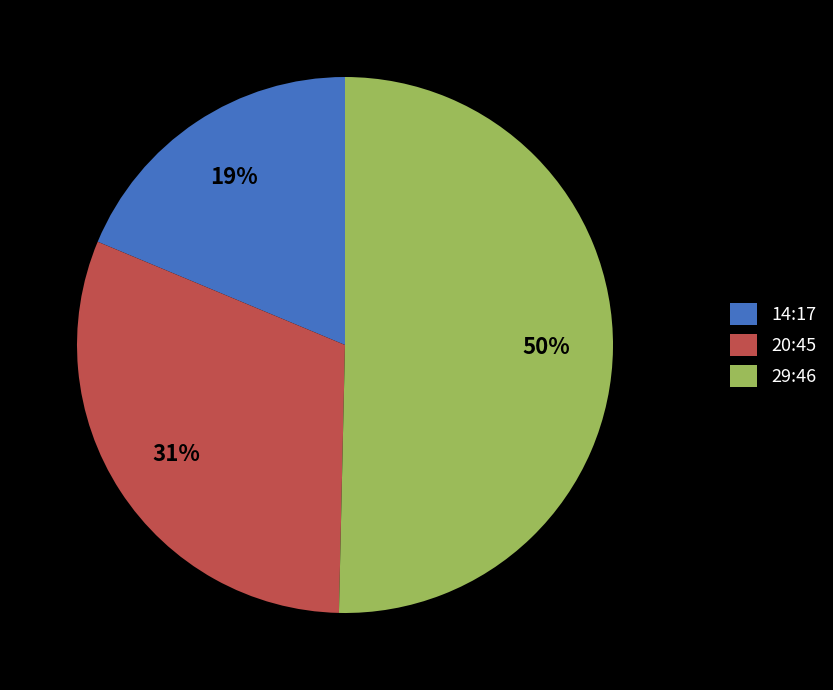

Rank the categories by value from highest to lowest.

29:46, 20:45, 14:17